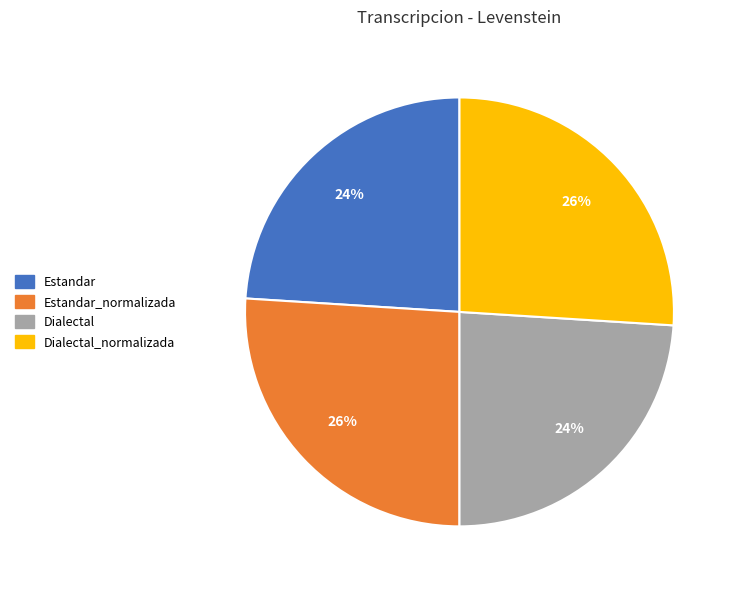

To the nearest percent, what is the difference between the largest and smallest slice percentages?

2%